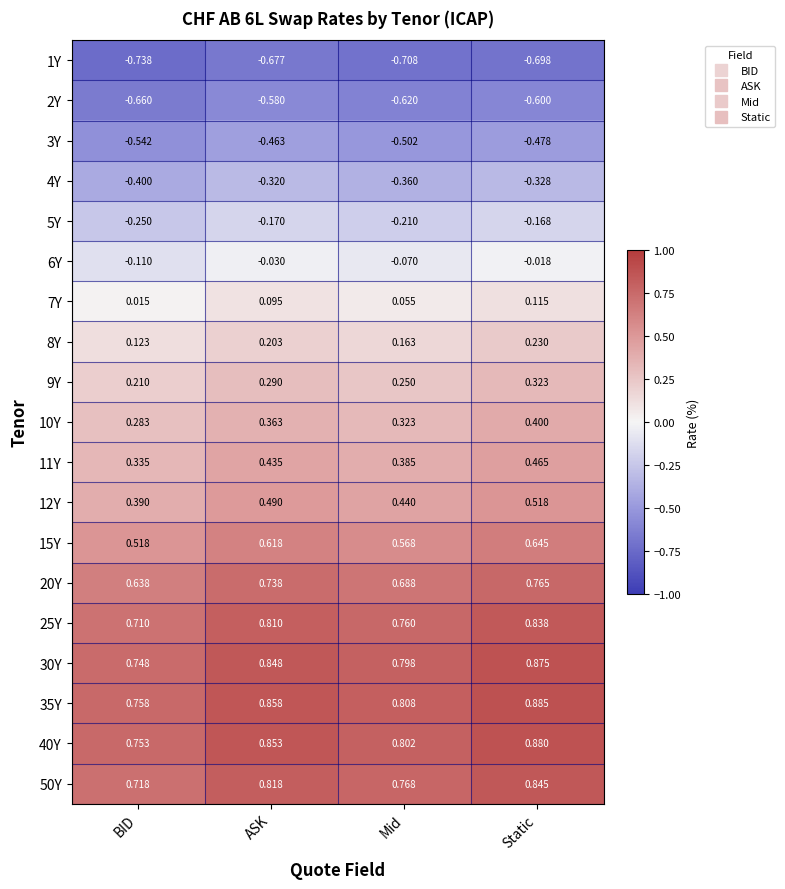

Which category has the highest value in the 20Y series?

Static